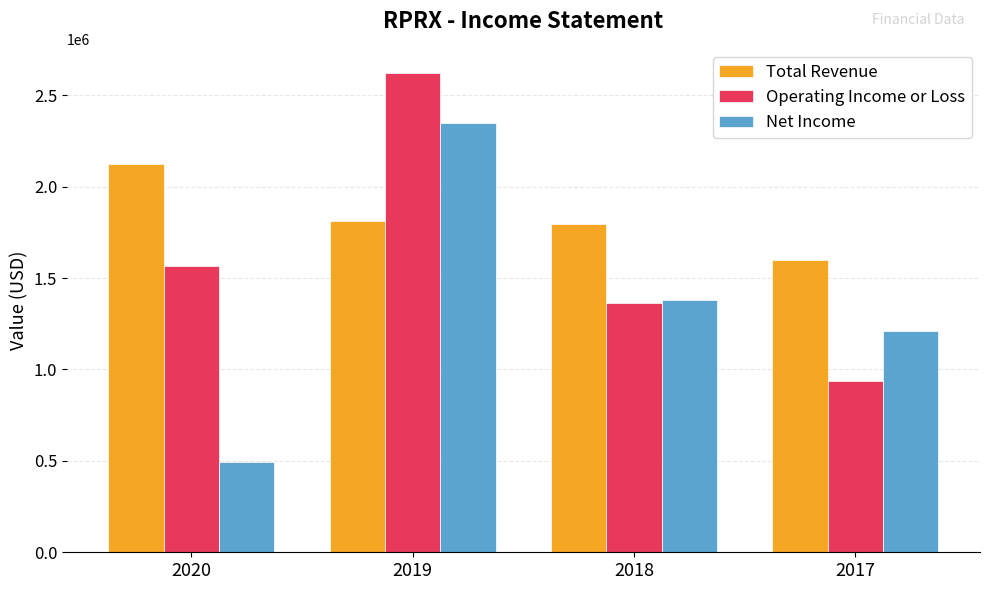

The Net Income series shows 407343 at 2018. True or false?

False